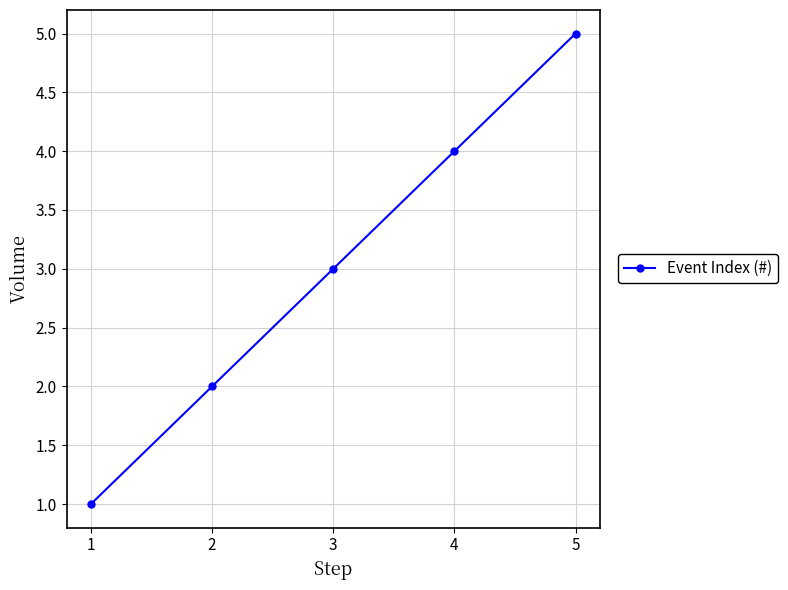

How many lines are shown in the chart?

1